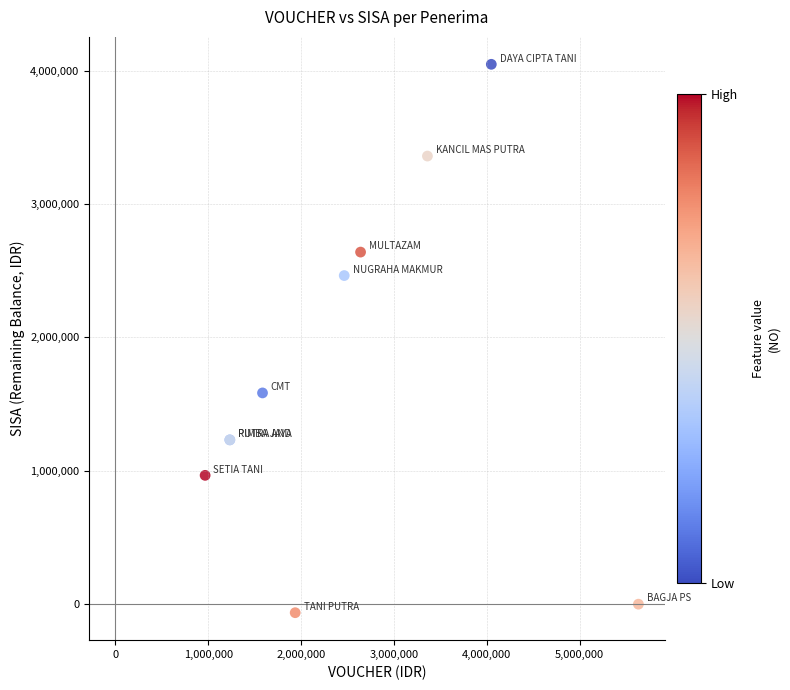

What Y value in the scatter plot is closest to 1992000?

1584000